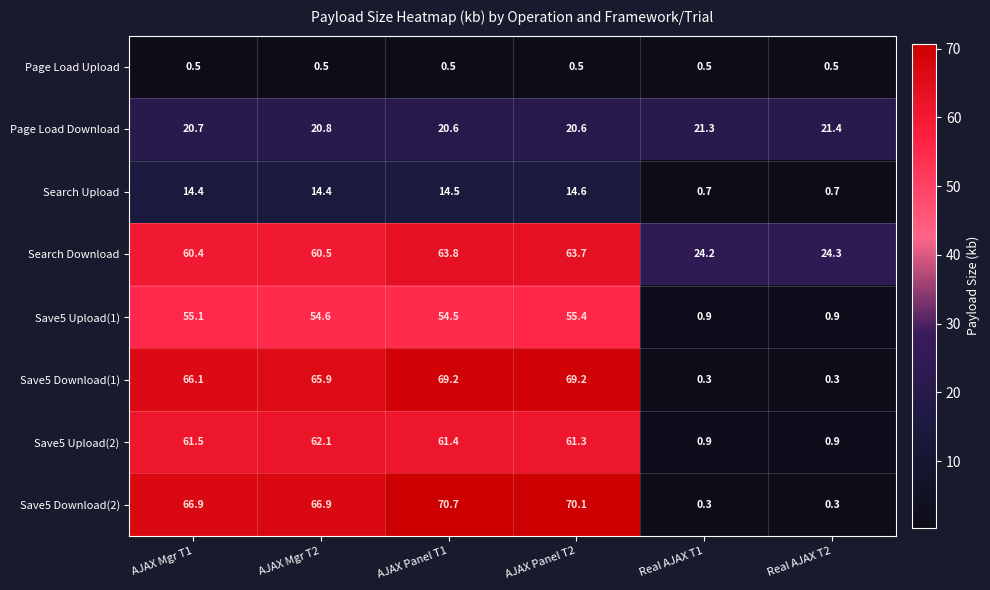

What is the sum of all Save5 Upload(1) values?

221.4